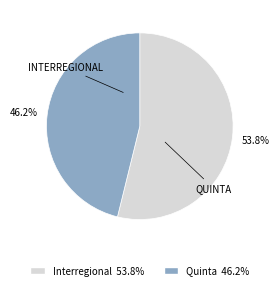

What percentage is the Interregional slice, to the nearest percent?

54%